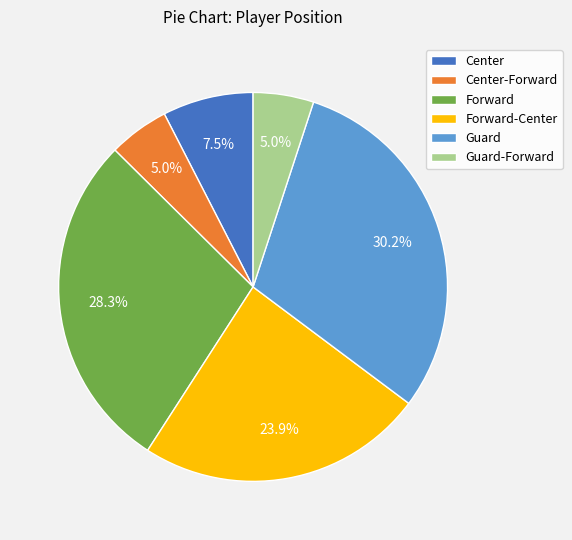

Between Center and Guard-Forward, which is larger?

Center